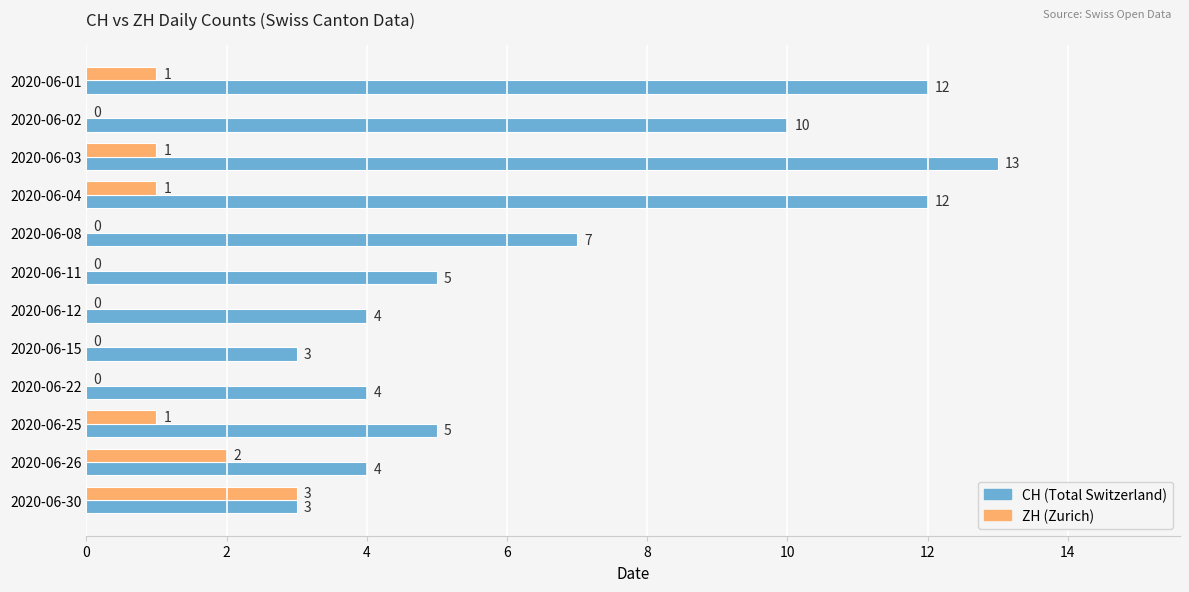

What is the total value across all series at 2020-06-08?

7